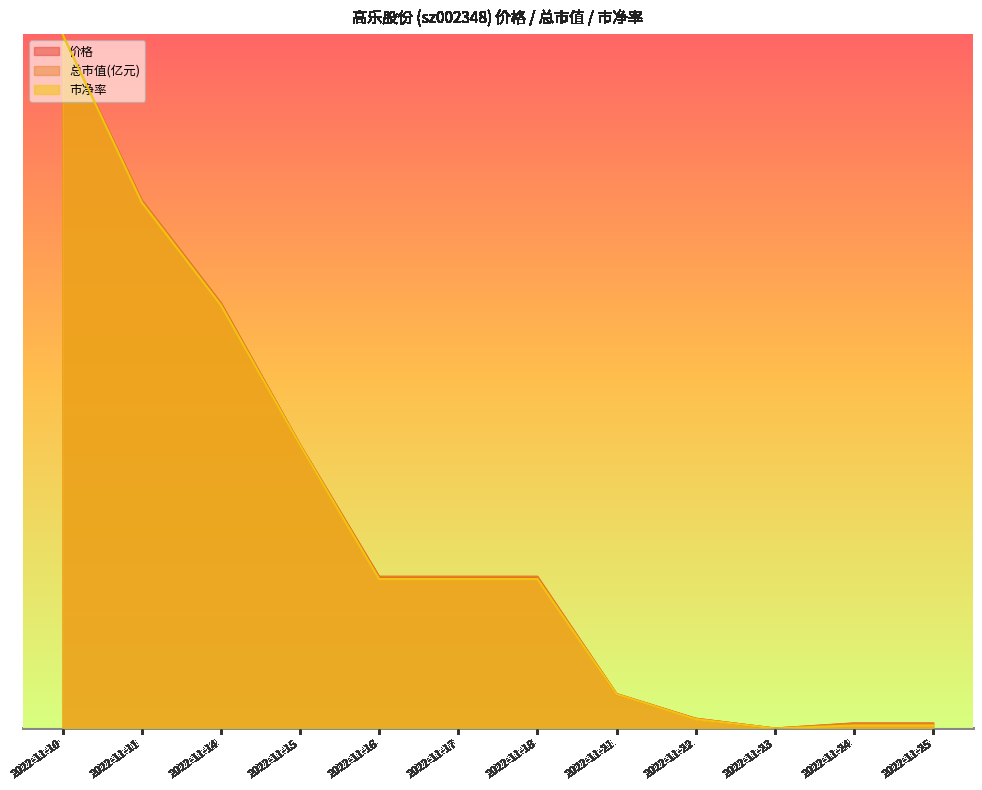

List the series in order of their peak value, highest first.

价格, 总市值(亿元), 市净率